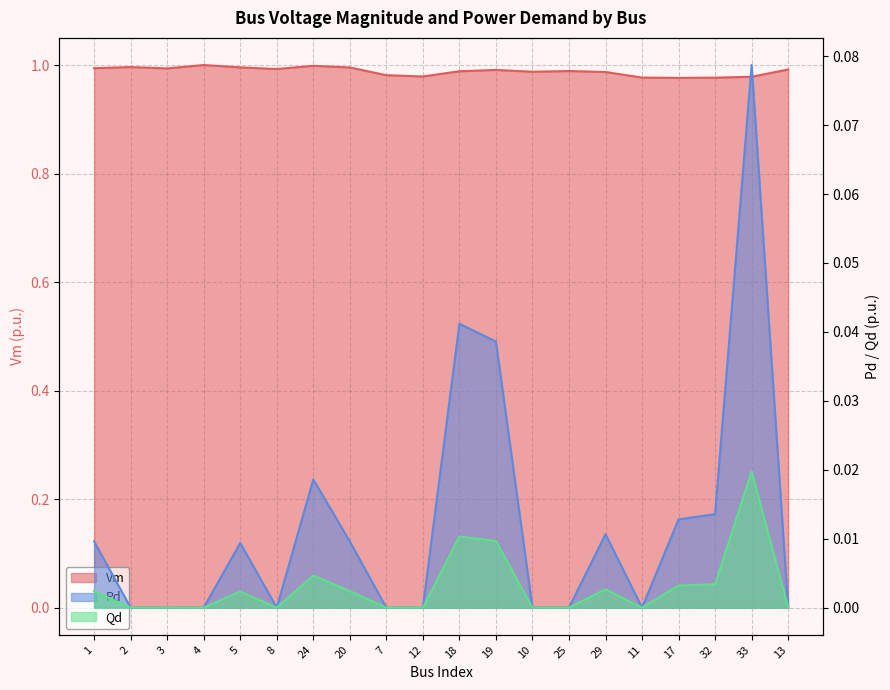

Rank the categories by Qd value from lowest to highest.

2, 3, 4, 8, 7, 12, 10, 25, 11, 13, 5, 1, 20, 29, 17, 32, 24, 19, 18, 33